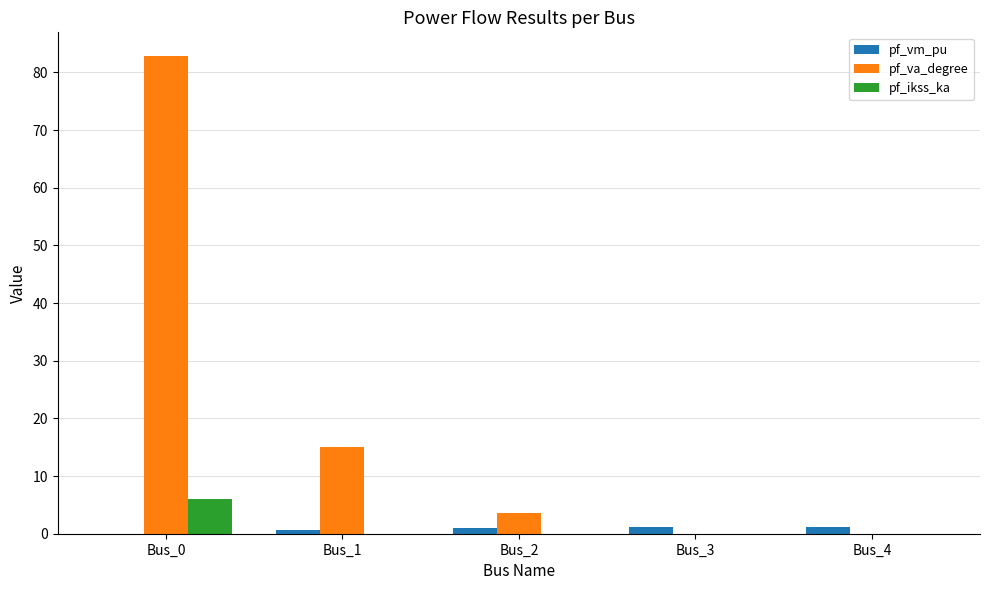

What is the greatest value displayed?

82.8